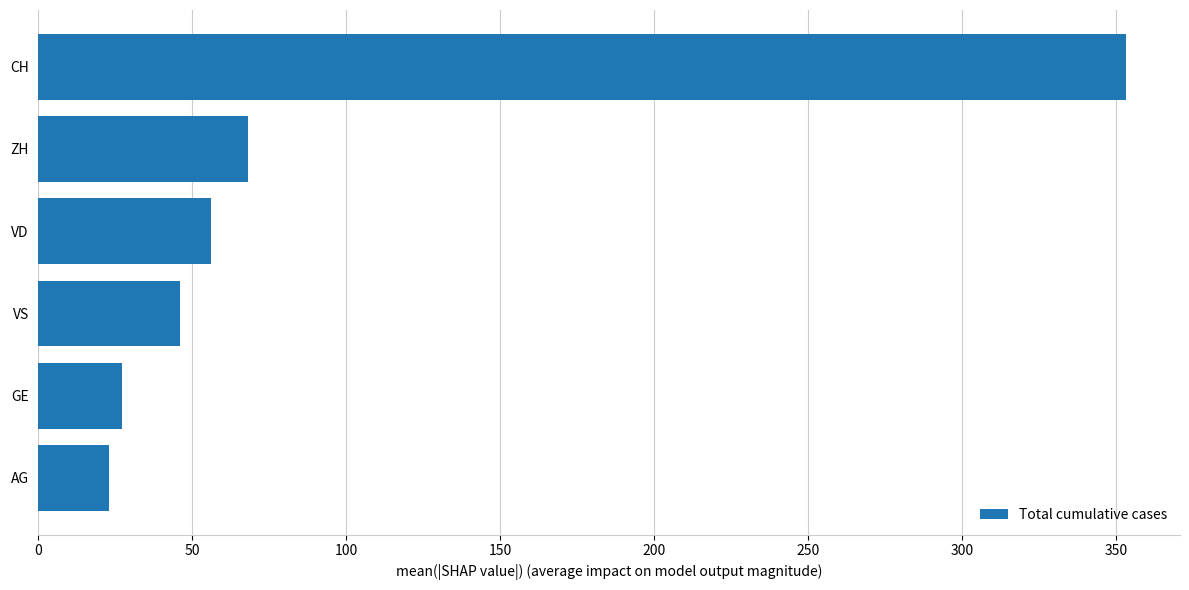

What is the change in value from AG to CH?

+330